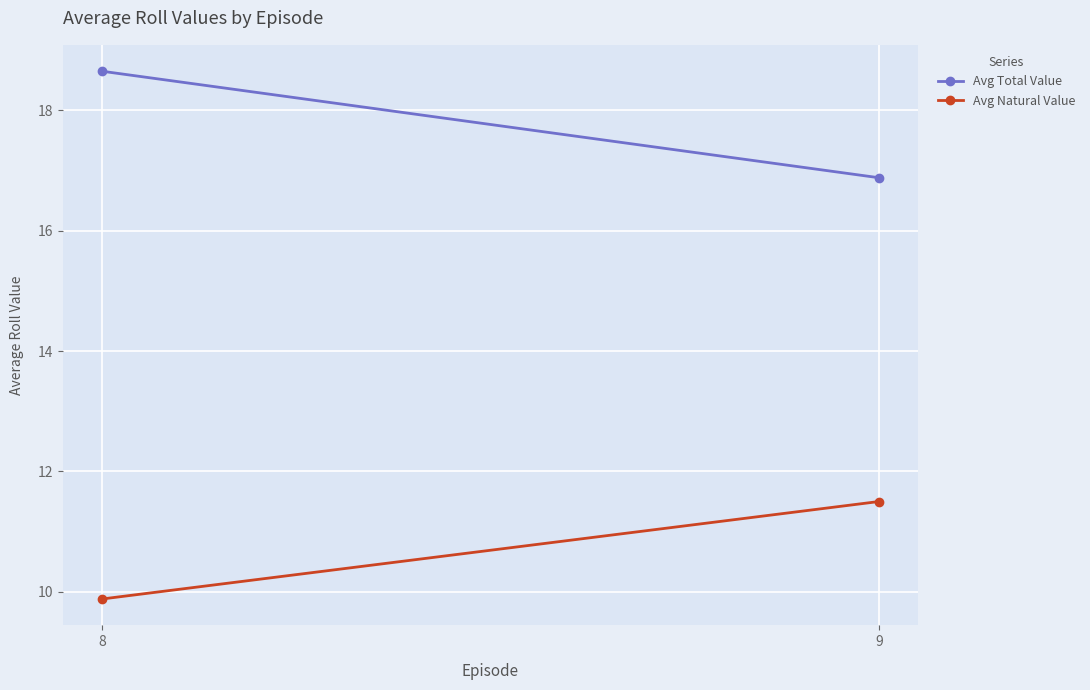

What is the difference between the highest and lowest values at 8?

8.8